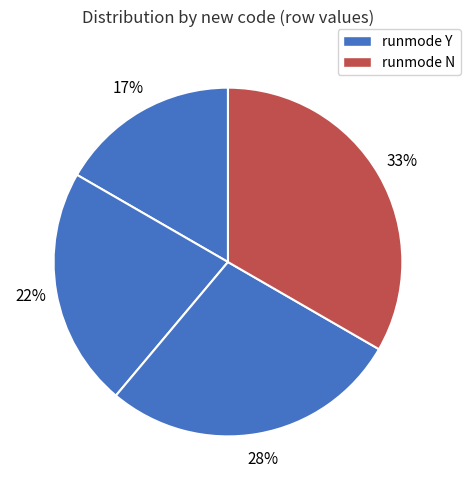

Is there any slice that represents more than half of the pie?

No